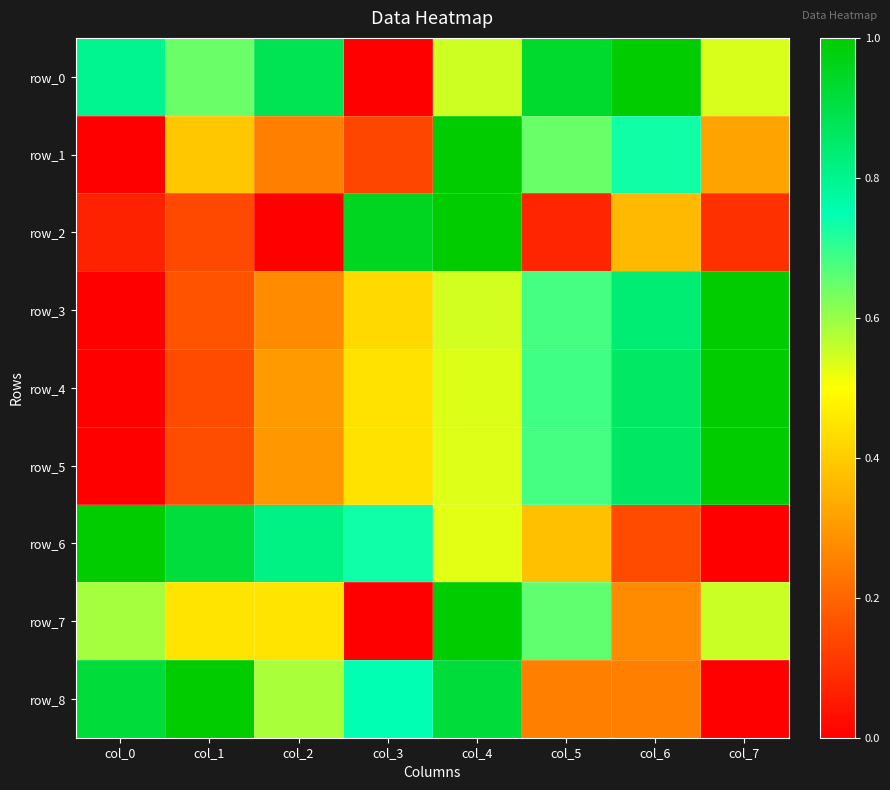

Reading left to right, list all the values displayed in this chart.

row_0: col_0=0.8	col_1=0.6	col_2=0.9	col_3=0.0	col_4=0.5	col_5=0.9	col_6=1.0	col_7=0.5
row_1: col_0=0.0	col_1=0.4	col_2=0.3	col_3=0.1	col_4=1.0	col_5=0.6	col_6=0.7	col_7=0.3
row_2: col_0=0.1	col_1=0.1	col_2=0.0	col_3=1.0	col_4=1.0	col_5=0.1	col_6=0.4	col_7=0.1
row_3: col_0=0.0	col_1=0.2	col_2=0.3	col_3=0.4	col_4=0.5	col_5=0.7	col_6=0.8	col_7=1.0
row_4: col_0=0.0	col_1=0.1	col_2=0.3	col_3=0.4	col_4=0.5	col_5=0.7	col_6=0.9	col_7=1.0
row_5: col_0=0.0	col_1=0.2	col_2=0.3	col_3=0.4	col_4=0.5	col_5=0.7	col_6=0.9	col_7=1.0
row_6: col_0=1.0	col_1=0.9	col_2=0.8	col_3=0.7	col_4=0.5	col_5=0.4	col_6=0.2	col_7=0.0
row_7: col_0=0.6	col_1=0.4	col_2=0.4	col_3=0.0	col_4=1.0	col_5=0.7	col_6=0.3	col_7=0.6
row_8: col_0=0.9	col_1=1.0	col_2=0.6	col_3=0.7	col_4=0.9	col_5=0.3	col_6=0.3	col_7=0.0